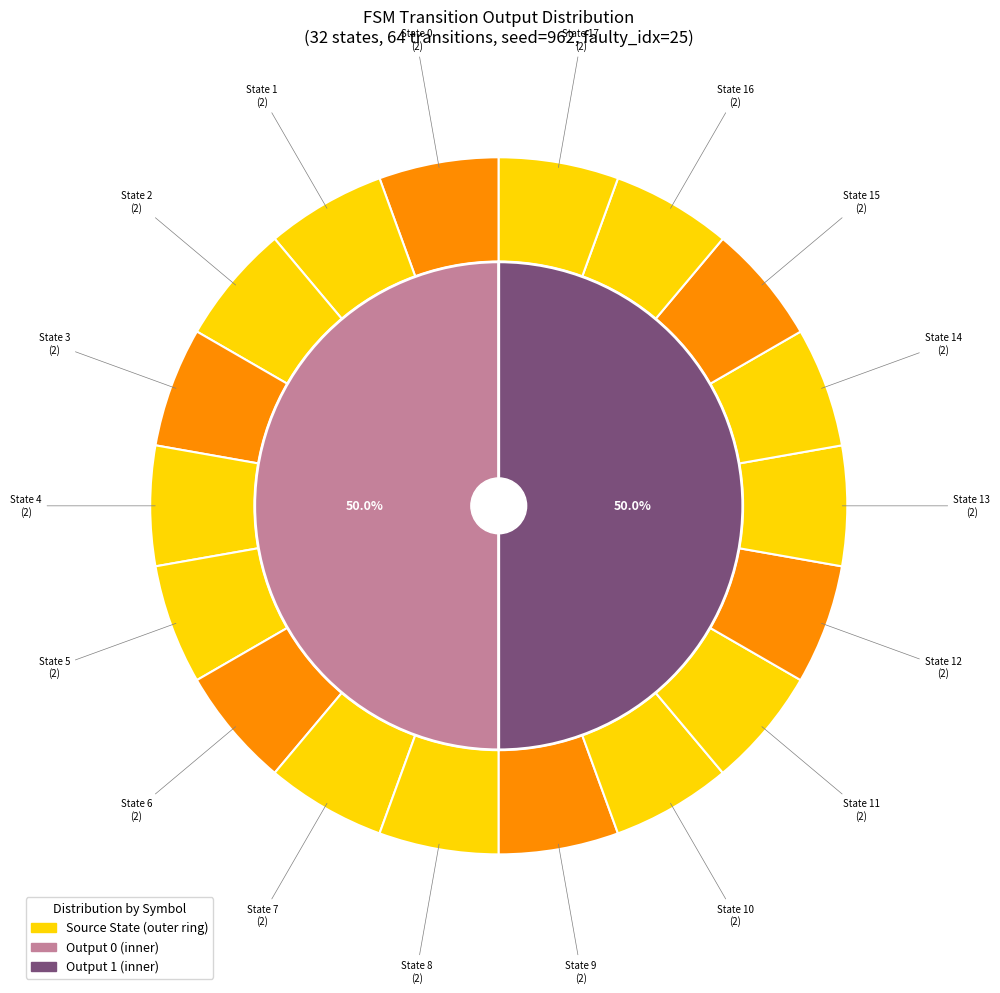

Does any single category account for the majority?

No